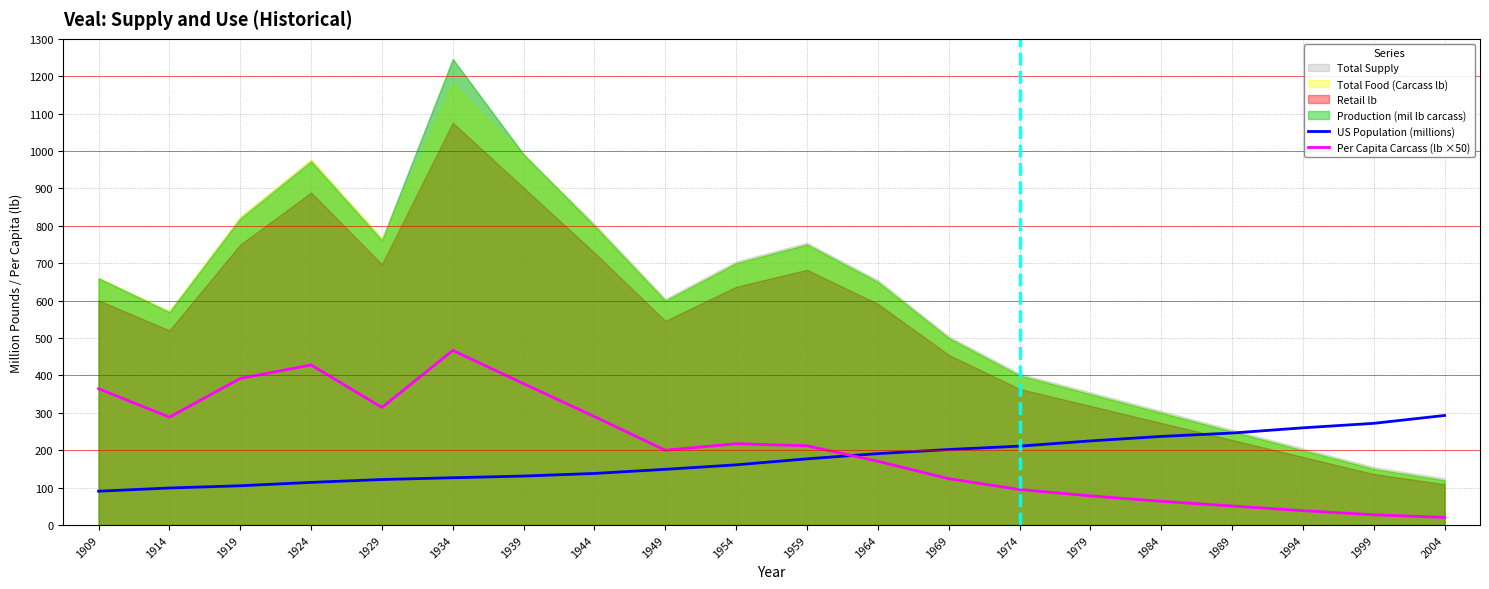

How many times do US Population (millions) and Per Capita Carcass (lb ×50) cross each other?

1